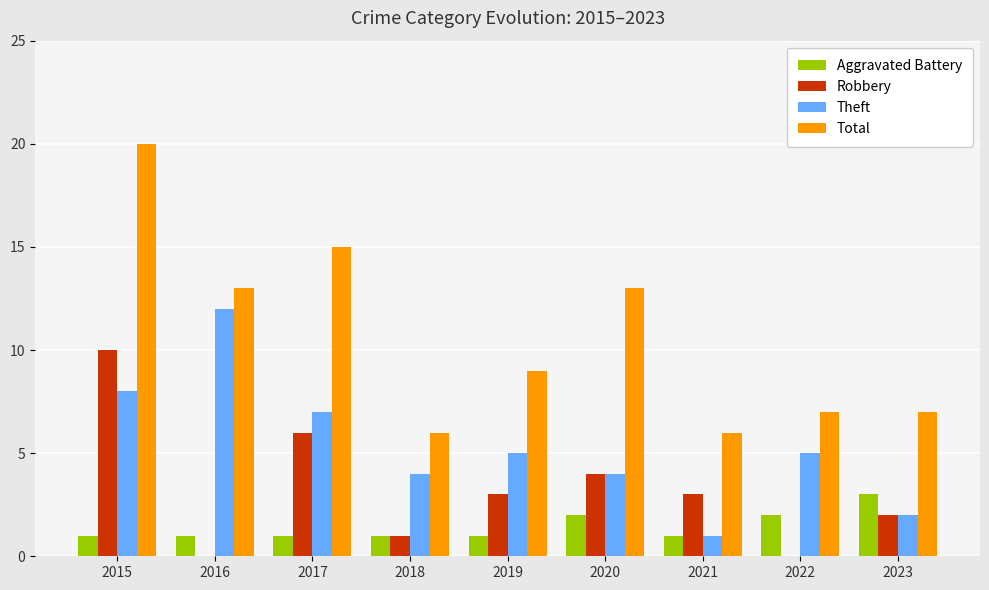

Which series has the largest total across all categories?

Total